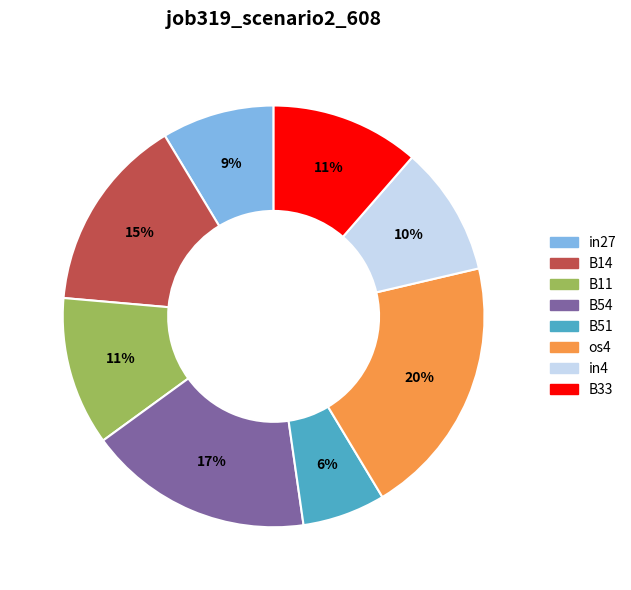

Does any single category account for the majority?

No